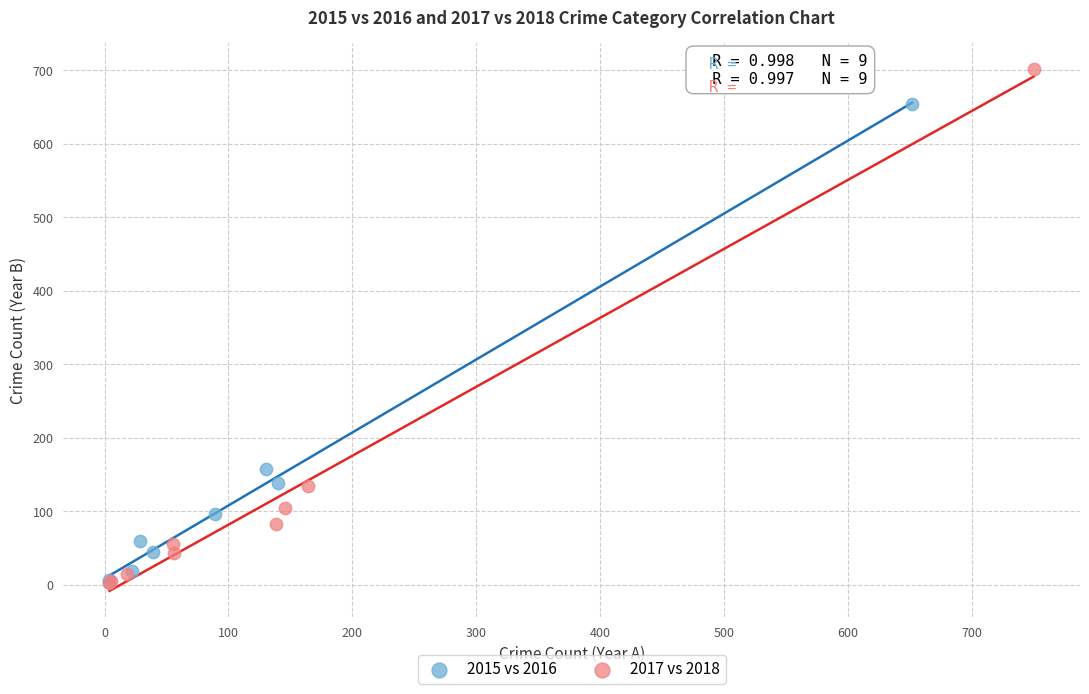

Which series reaches the maximum Y coordinate?

2017 vs 2018